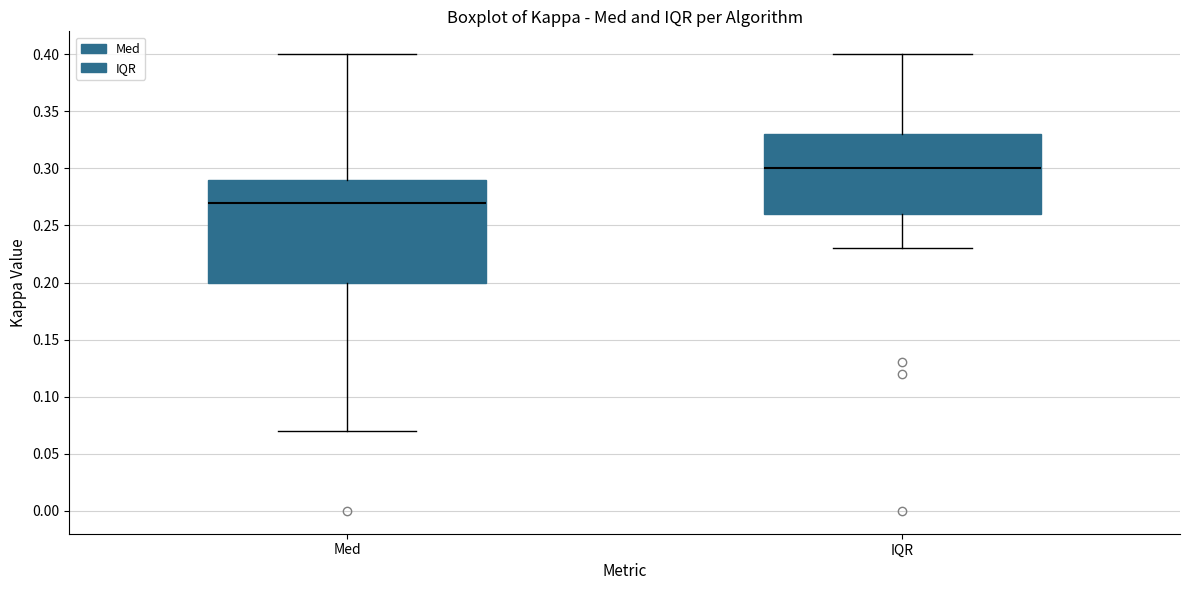

Reading left to right, transcribe this box plot: for each box, give where its median line is, the range the box spans, and where its two whiskers end, as read against the y-axis. The values are not printed on the chart, so give them approximately, as read against the axis.

Med: median 0.27, box 0.20 to 0.29, whiskers 0.07 to 0.40
IQR: median 0.30, box 0.26 to 0.33, whiskers 0.23 to 0.40